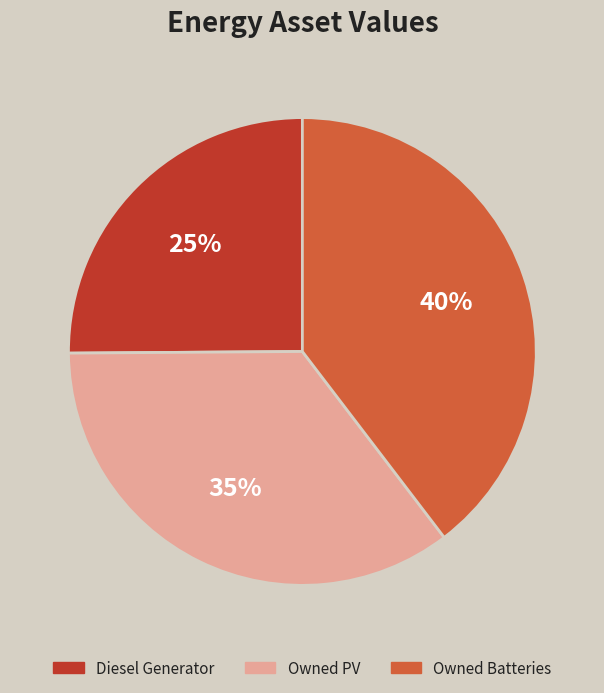

Which category has the biggest portion of the pie?

Owned Batteries